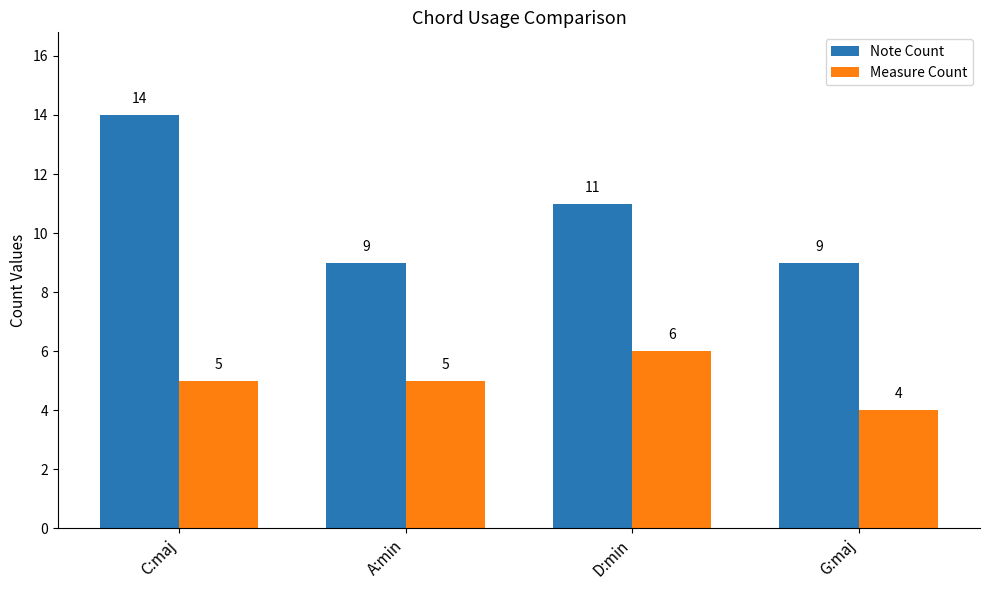

Reading left to right, what are all the values shown in this chart?

Note Count: C:maj=14	A:min=9	D:min=11	G:maj=9
Measure Count: C:maj=5	A:min=5	D:min=6	G:maj=4